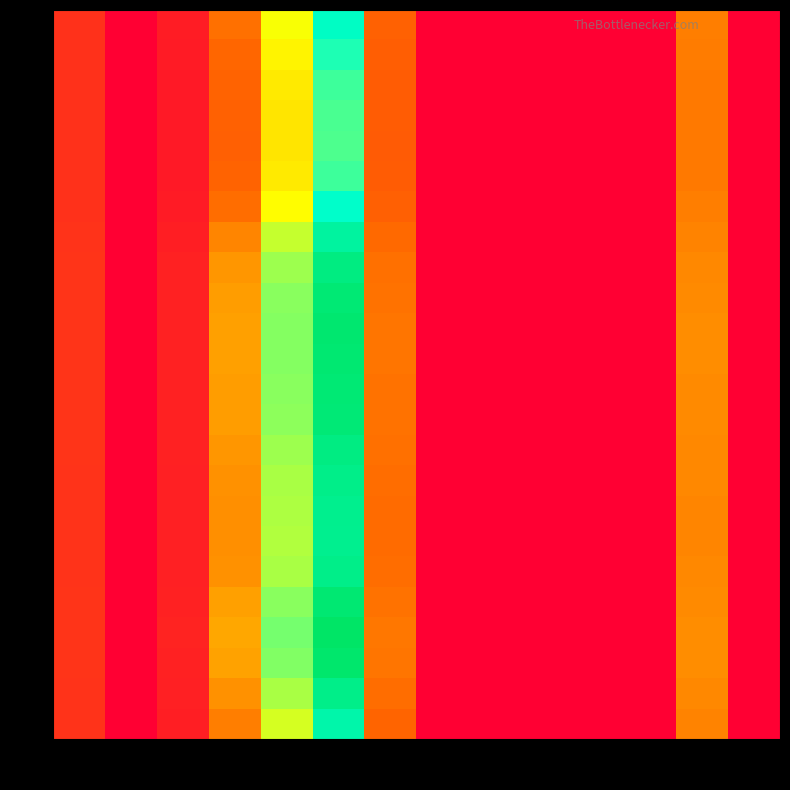

Reading right to left, extract all data points from this chart.

0: 13=0.0	12=18.2	11=0.0	10=0.0	9=0.0	8=0.0	7=0.0	6=15.0	5=48.0	4=31.7	3=16.8	2=4.5	1=0.0	0=7.8
1: 13=0.0	12=17.9	11=0.0	10=0.0	9=0.0	8=0.0	7=0.0	6=14.6	5=45.1	4=30.1	3=15.8	2=4.3	1=0.0	0=7.7
2: 13=0.0	12=17.8	11=0.0	10=0.0	9=0.0	8=0.0	7=0.0	6=14.3	5=43.2	4=29.2	3=15.2	2=4.1	1=0.0	0=7.6
3: 13=0.0	12=17.7	11=0.0	10=0.0	9=0.0	8=0.0	7=0.0	6=14.2	5=42.4	4=28.8	3=14.9	2=4.1	1=0.0	0=7.6
4: 13=0.0	12=17.7	11=0.0	10=0.0	9=0.0	8=0.0	7=0.0	6=14.2	5=42.3	4=28.7	3=14.9	2=4.1	1=0.0	0=7.6
5: 13=0.0	12=17.8	11=0.0	10=0.0	9=0.0	8=0.0	7=0.0	6=14.3	5=43.2	4=29.2	3=15.2	2=4.1	1=0.0	0=7.6
6: 13=0.0	12=18.1	11=0.0	10=0.0	9=0.0	8=0.0	7=0.0	6=14.8	5=47.0	4=31.1	3=16.5	2=4.4	1=0.0	0=7.7
7: 13=0.0	12=18.8	11=0.0	10=0.0	9=0.0	8=0.0	7=0.0	6=15.9	5=53.8	4=34.8	3=19.0	2=4.8	1=0.0	0=7.9
8: 13=0.0	12=19.3	11=0.0	10=0.0	9=0.0	8=0.0	7=0.0	6=16.7	5=58.3	4=37.3	3=20.7	2=5.2	1=0.0	0=8.1
9: 13=0.0	12=19.5	11=0.0	10=0.0	9=0.0	8=0.0	7=0.0	6=17.0	5=60.3	4=38.4	3=21.4	2=5.3	1=0.0	0=8.1
10: 13=0.0	12=19.6	11=0.0	10=0.0	9=0.0	8=0.0	7=0.0	6=17.1	5=61.0	4=38.8	3=21.7	2=5.3	1=0.0	0=8.2
11: 13=0.0	12=19.6	11=0.0	10=0.0	9=0.0	8=0.0	7=0.0	6=17.1	5=60.9	4=38.7	3=21.7	2=5.3	1=0.0	0=8.2
12: 13=0.0	12=19.5	11=0.0	10=0.0	9=0.0	8=0.0	7=0.0	6=17.0	5=60.3	4=38.4	3=21.5	2=5.3	1=0.0	0=8.2
13: 13=0.0	12=19.5	11=0.0	10=0.0	9=0.0	8=0.0	7=0.0	6=17.0	5=60.0	4=38.3	3=21.3	2=5.3	1=0.0	0=8.1
14: 13=0.0	12=19.3	11=0.0	10=0.0	9=0.0	8=0.0	7=0.0	6=16.7	5=58.2	4=37.2	3=20.7	2=5.2	1=0.0	0=8.1
15: 13=0.0	12=19.1	11=0.0	10=0.0	9=0.0	8=0.0	7=0.0	6=16.5	5=57.0	4=36.6	3=20.2	2=5.1	1=0.0	0=8.0
16: 13=0.0	12=19.1	11=0.0	10=0.0	9=0.0	8=0.0	7=0.0	6=16.3	5=56.3	4=36.2	3=20.0	2=5.0	1=0.0	0=8.0
17: 13=0.0	12=19.0	11=0.0	10=0.0	9=0.0	8=0.0	7=0.0	6=16.3	5=56.1	4=36.1	3=19.9	2=5.0	1=0.0	0=8.0
18: 13=0.0	12=19.2	11=0.0	10=0.0	9=0.0	8=0.0	7=0.0	6=16.5	5=57.1	4=36.7	3=20.3	2=5.1	1=0.0	0=8.0
19: 13=0.0	12=19.5	11=0.0	10=0.0	9=0.0	8=0.0	7=0.0	6=17.1	5=60.5	4=38.5	3=21.5	2=5.3	1=0.0	0=8.2
20: 13=0.0	12=19.8	11=0.0	10=0.0	9=0.0	8=0.0	7=0.0	6=17.4	5=62.6	4=39.7	3=22.3	2=5.5	1=0.0	0=8.2
21: 13=0.0	12=19.7	11=0.0	10=0.0	9=0.0	8=0.0	7=0.0	6=17.2	5=61.5	4=39.1	3=21.9	2=5.4	1=0.0	0=8.2
22: 13=0.0	12=19.2	11=0.0	10=0.0	9=0.0	8=0.0	7=0.0	6=16.5	5=57.1	4=36.6	3=20.2	2=5.1	1=0.0	0=8.0
23: 13=0.0	12=18.6	11=0.0	10=0.0	9=0.0	8=0.0	7=0.0	6=15.6	5=52.0	4=33.8	3=18.3	2=4.7	1=0.0	0=7.9